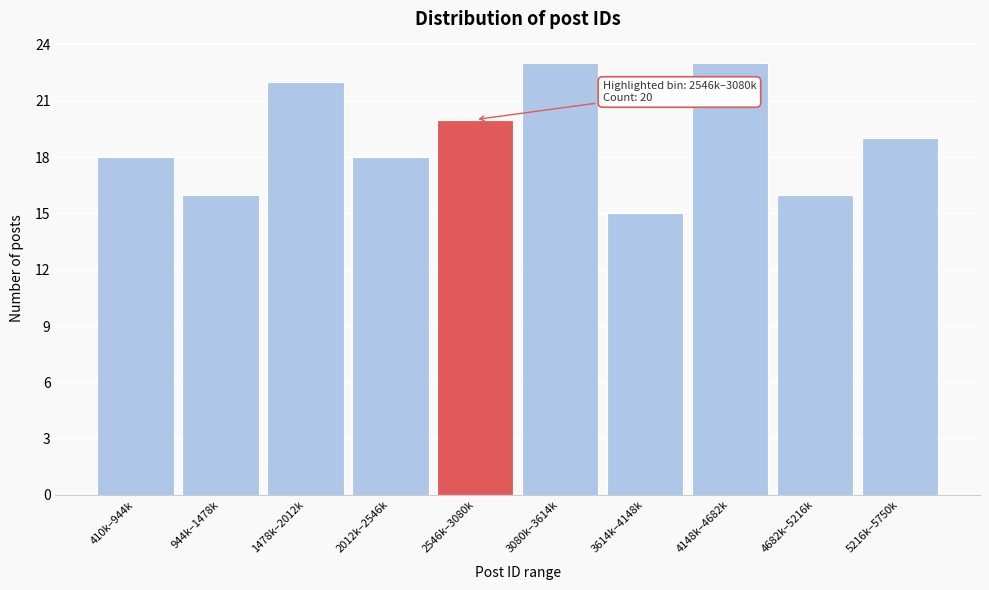

Reading left to right, transcribe all the data shown in this chart.

410k–944k=18	944k–1478k=16	1478k–2012k=22	2012k–2546k=18	2546k–3080k=20	3080k–3614k=23	3614k–4148k=15	4148k–4682k=23	4682k–5216k=16	5216k–5750k=19